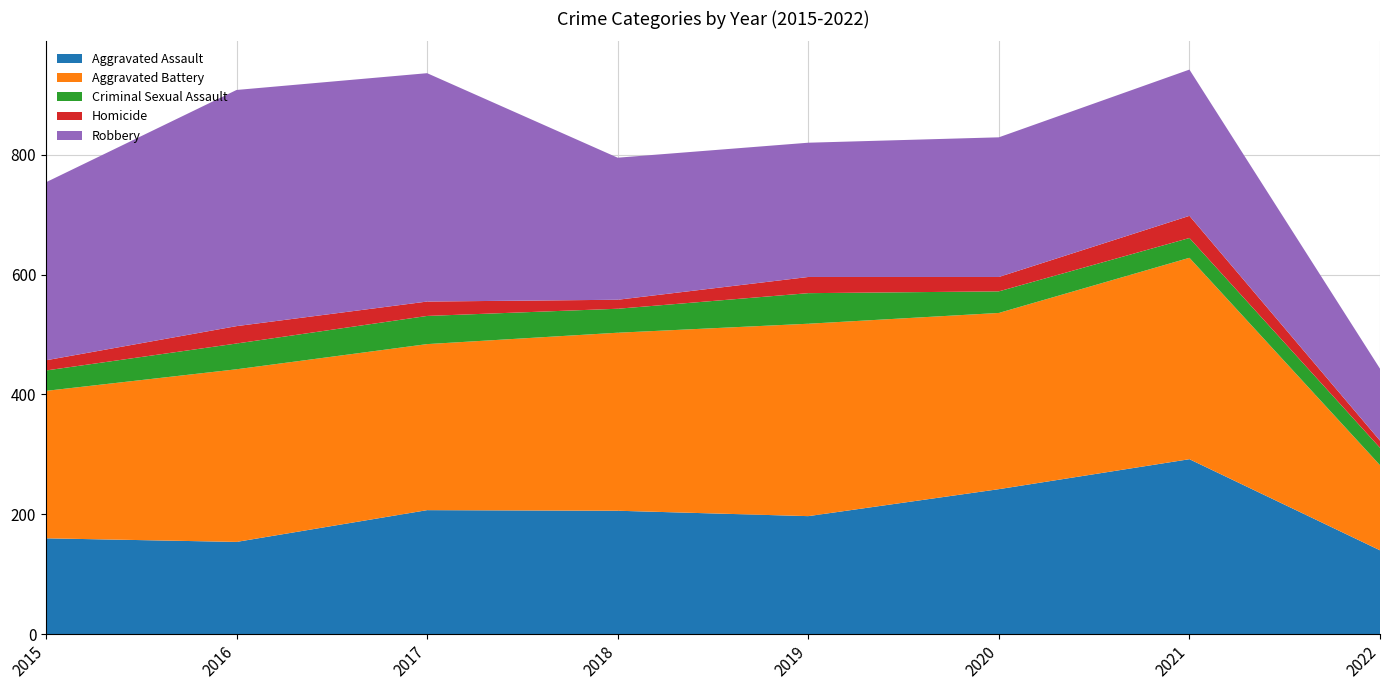

Reading left to right, extract all data points from this chart.

Aggravated Assault: 160	154	207	206	197	242	292	140
Aggravated Battery: 246	288	277	297	321	294	336	142
Criminal Sexual Assault: 34	43	47	40	51	36	33	29
Homicide: 17	29	24	15	27	24	37	12
Robbery: 297	394	381	237	224	233	244	120